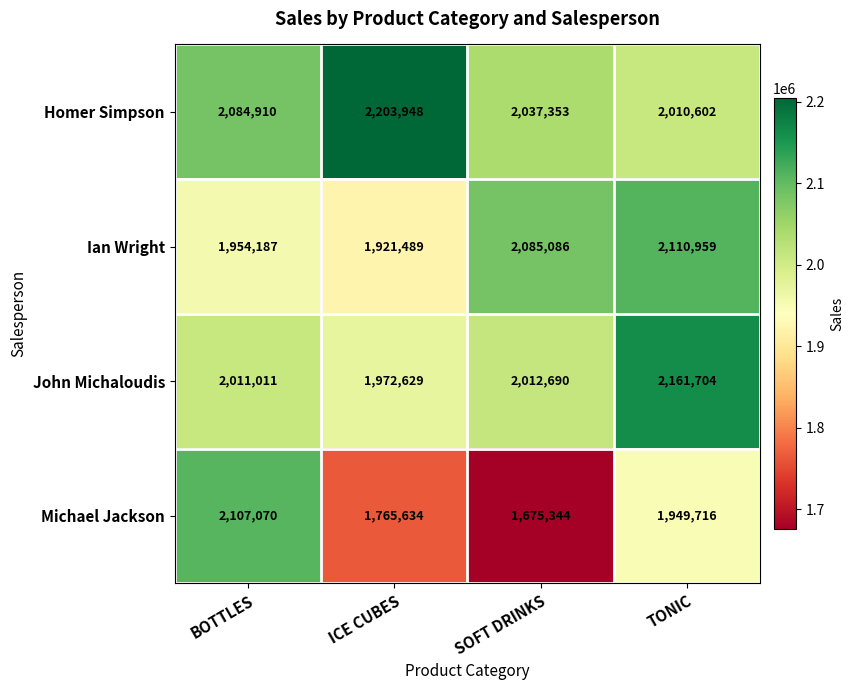

True or false: Homer Simpson has a value of 2203948 at ICE CUBES.

True